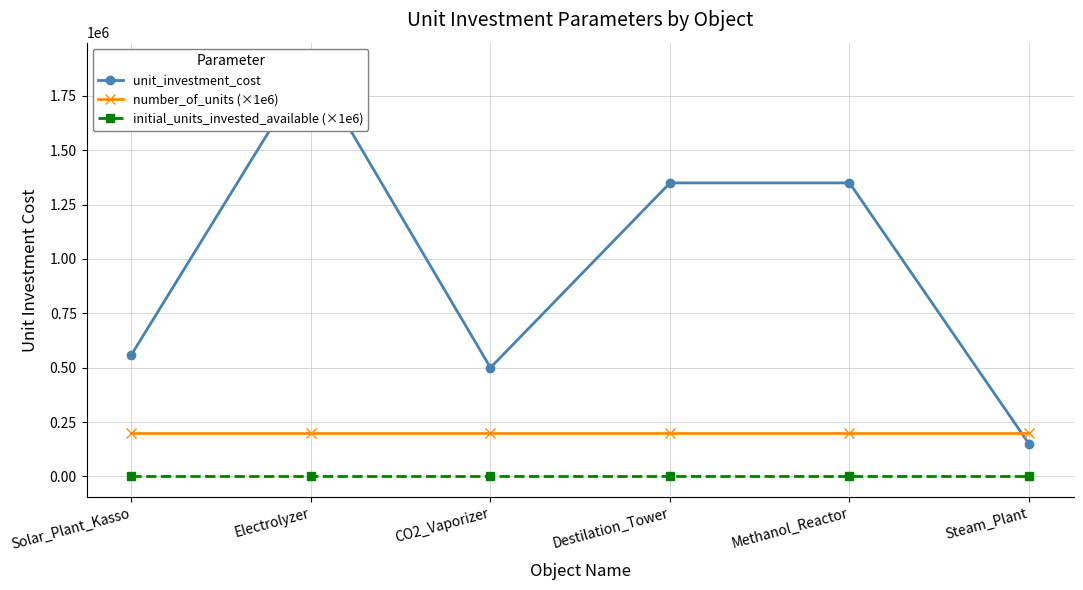

Which series has the largest range (max minus min)?

unit_investment_cost